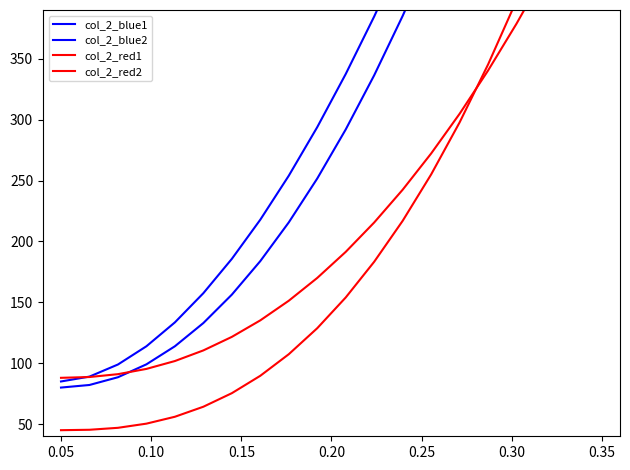

How many values in the col_2_blue2 series are below 291?

10